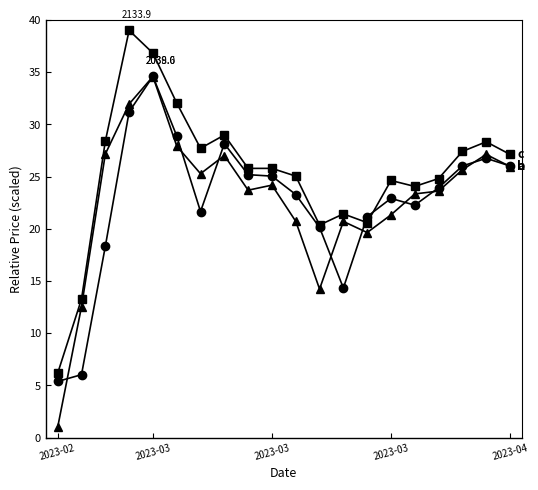

What is the minimum value shown in the chart?

1.0